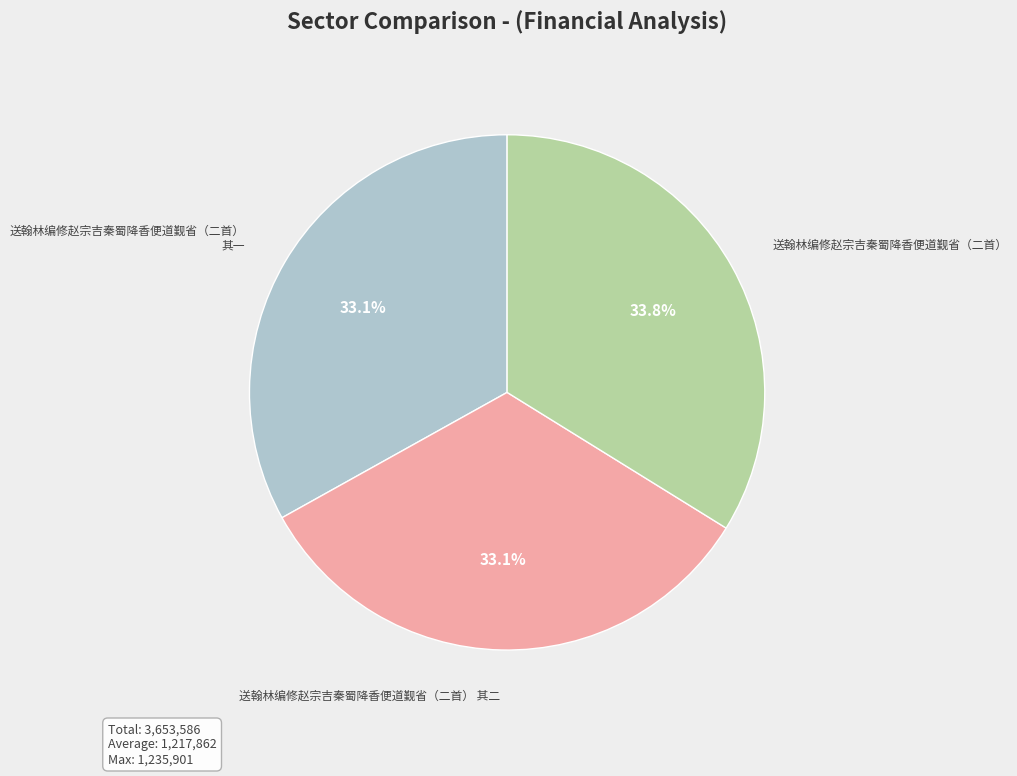

Approximately how many times larger is the value at 送翰林编修赵宗吉秦蜀降香便道觐省（二首） 其二 compared to 送翰林编修赵宗吉秦蜀降香便道觐省（二首） 其一?

1.0